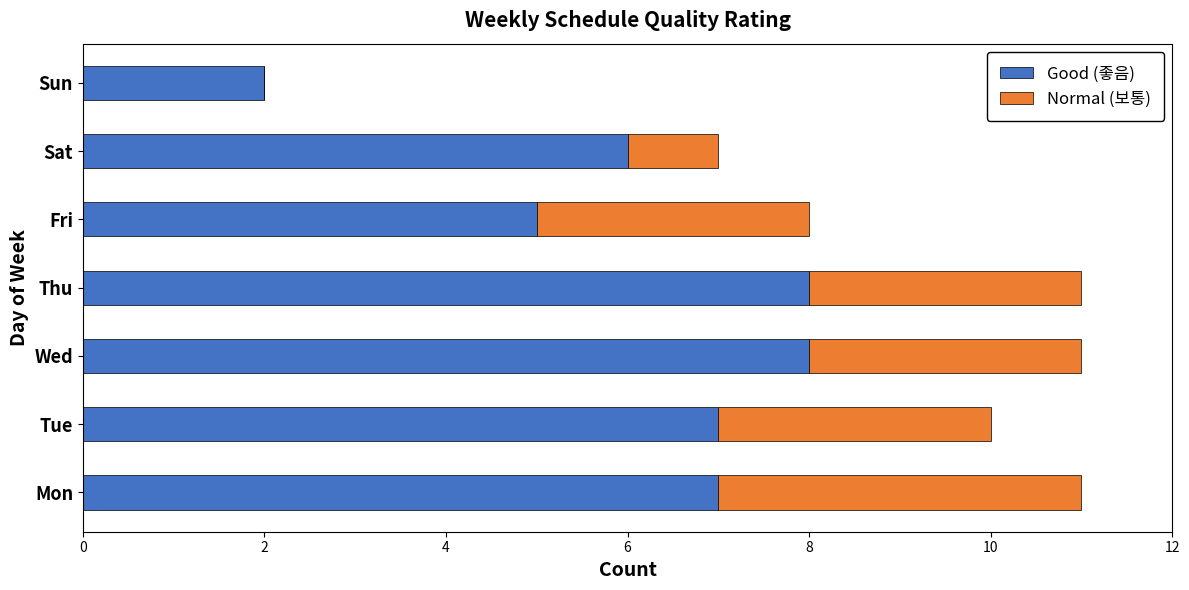

What is the highest value of the Good (좋음) series?

8